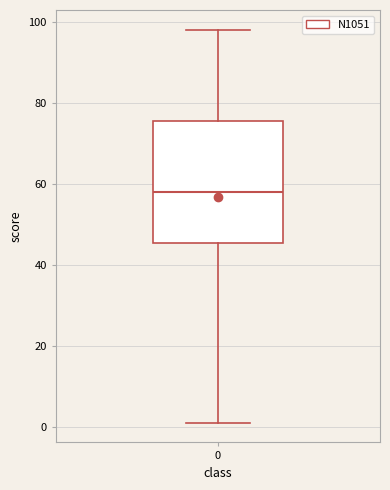

Read this box plot against the y-axis: the position of the median line, the range covered by the box, and the ends of both whiskers. The values are not printed on the chart, so give them approximately, as read against the axis.

median 58, box 46 to 76, whiskers 2 to 98